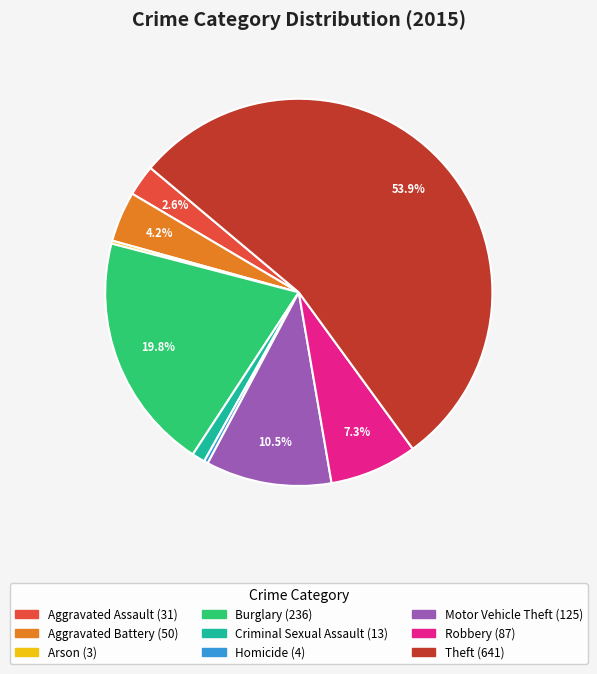

Which slice is the largest?

Theft